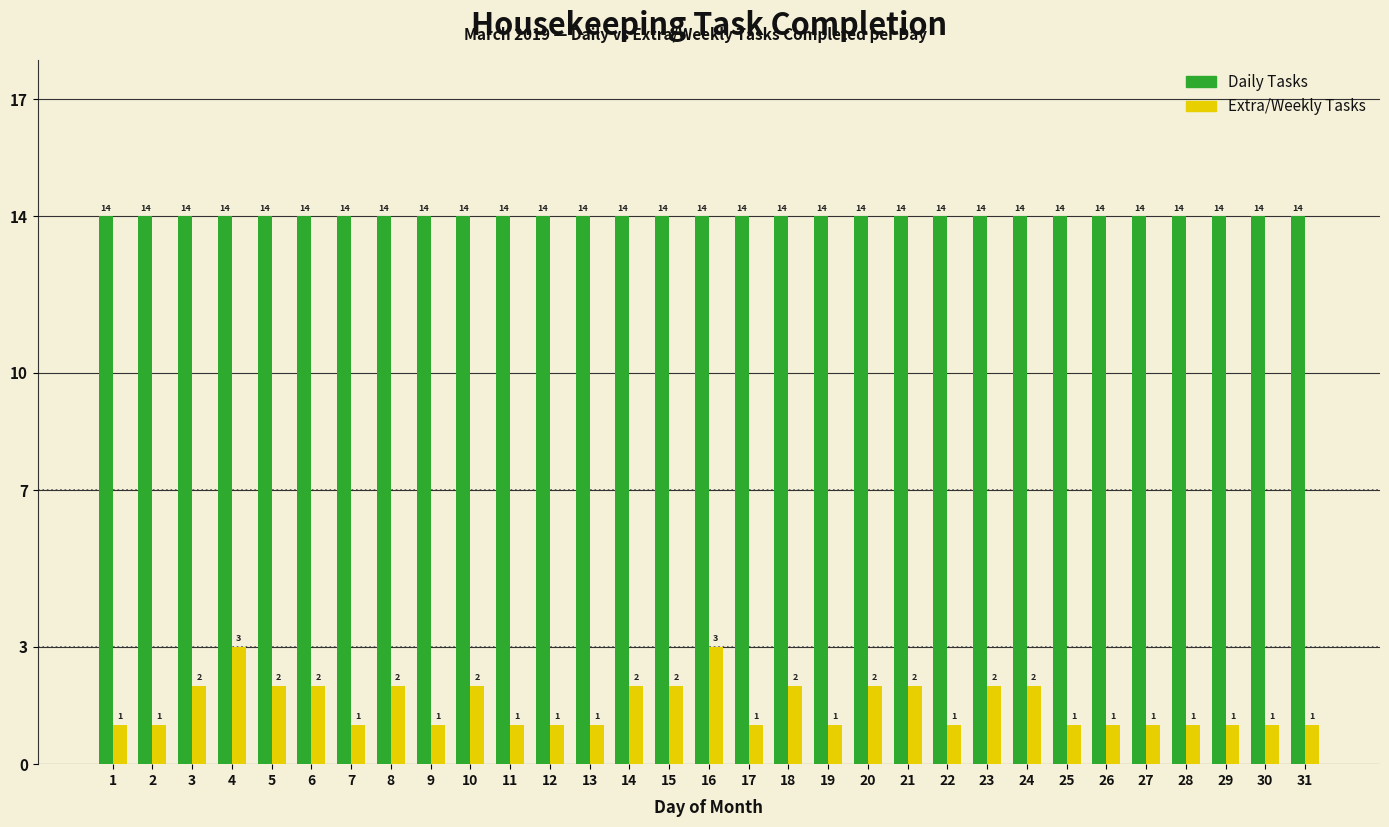

Reading right to left, extract all data points from this chart.

Daily Tasks: 14	14	14	14	14	14	14	14	14	14	14	14	14	14	14	14	14	14	14	14	14	14	14	14	14	14	14	14	14	14	14
Extra/Weekly Tasks: 1	1	1	1	1	1	1	2	2	1	2	2	1	2	1	3	2	2	1	1	1	2	1	2	1	2	2	3	2	1	1